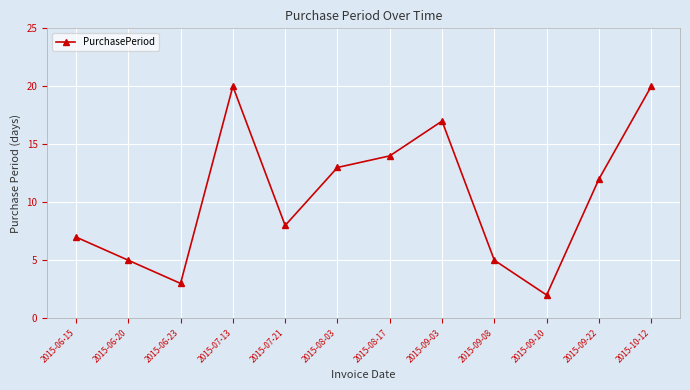

The chart shows a value of 19 at 2015-08-17. True or false?

False